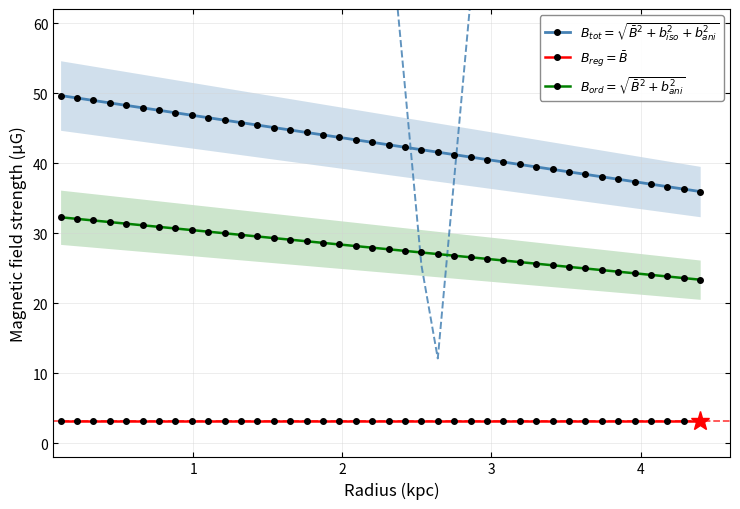

At how many categories does at least one series exceed 43?

19